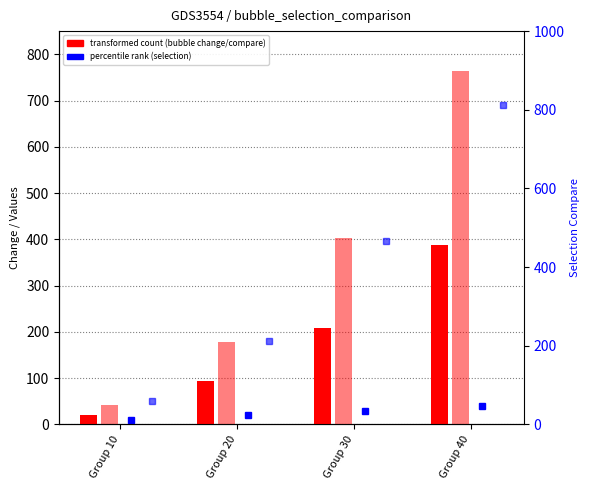

At Group 20, list the series in order from largest to smallest.

selection compare, bubble compare, bubble change, selection change